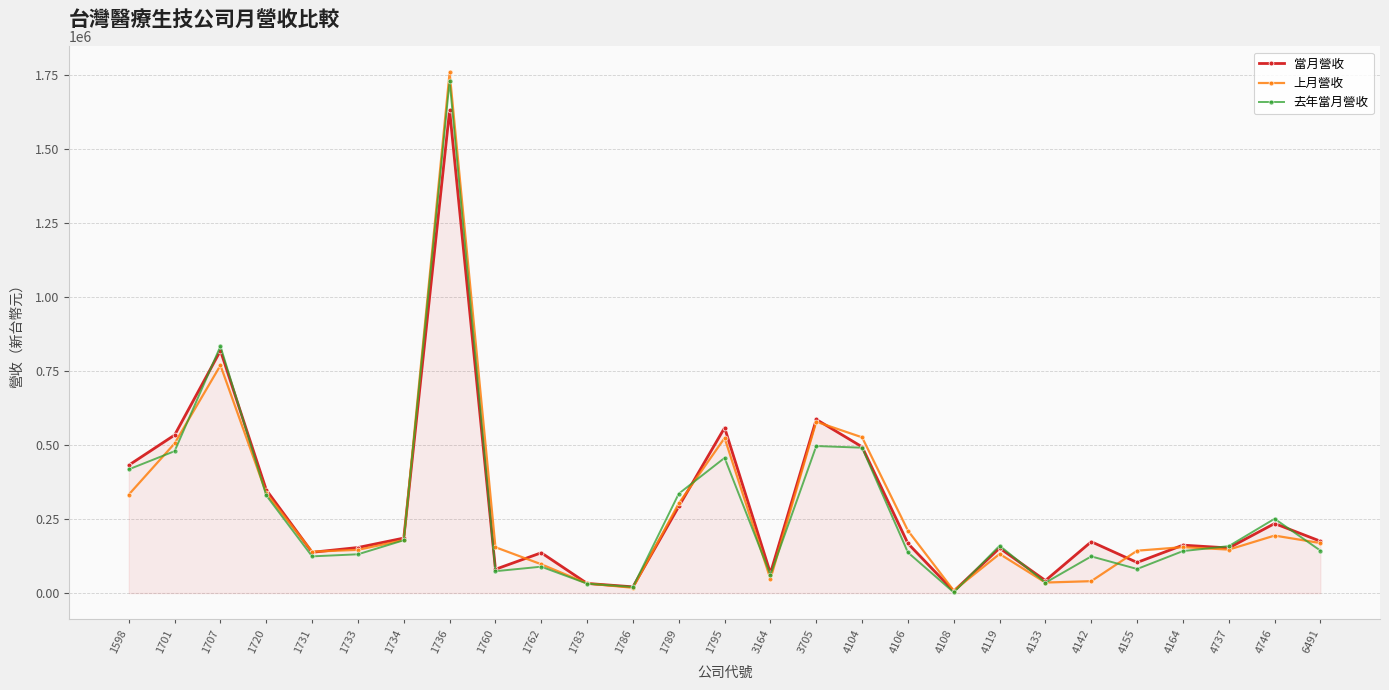

At which category is the sum across all series the highest?

1736